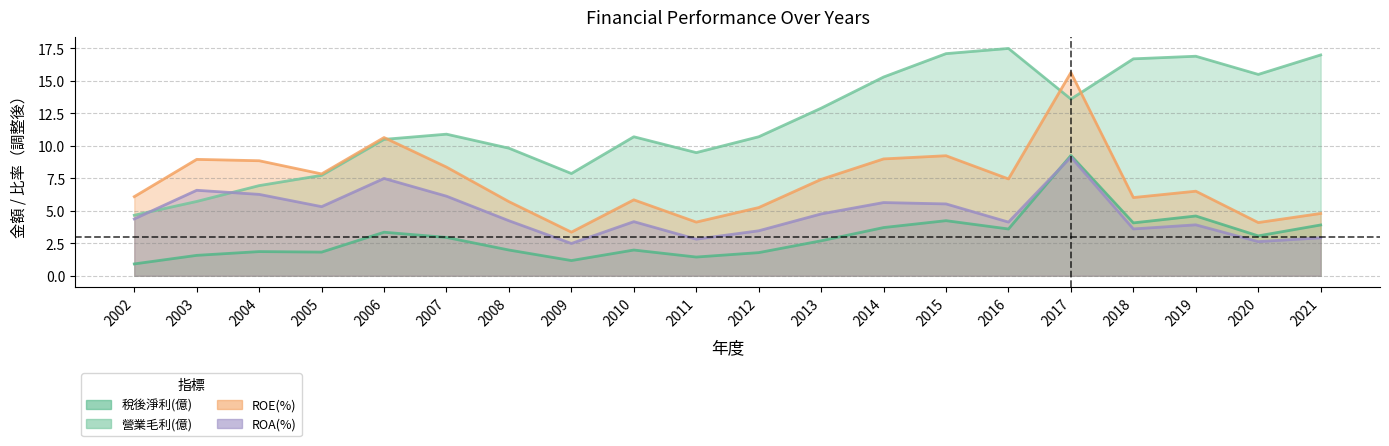

True or false: ROE(%) has a value of 9.2 at 2015.

True